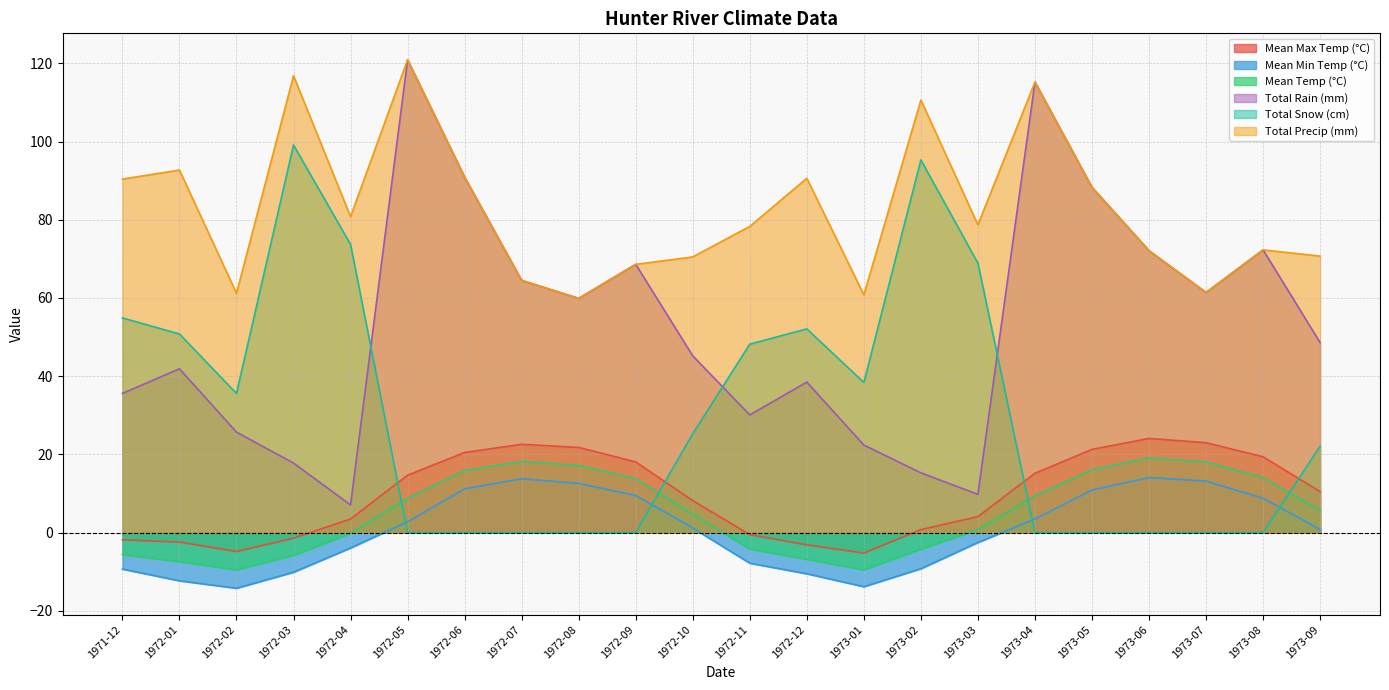

Which category has the highest value in the Mean Min Temp (°C) series?

1973-06